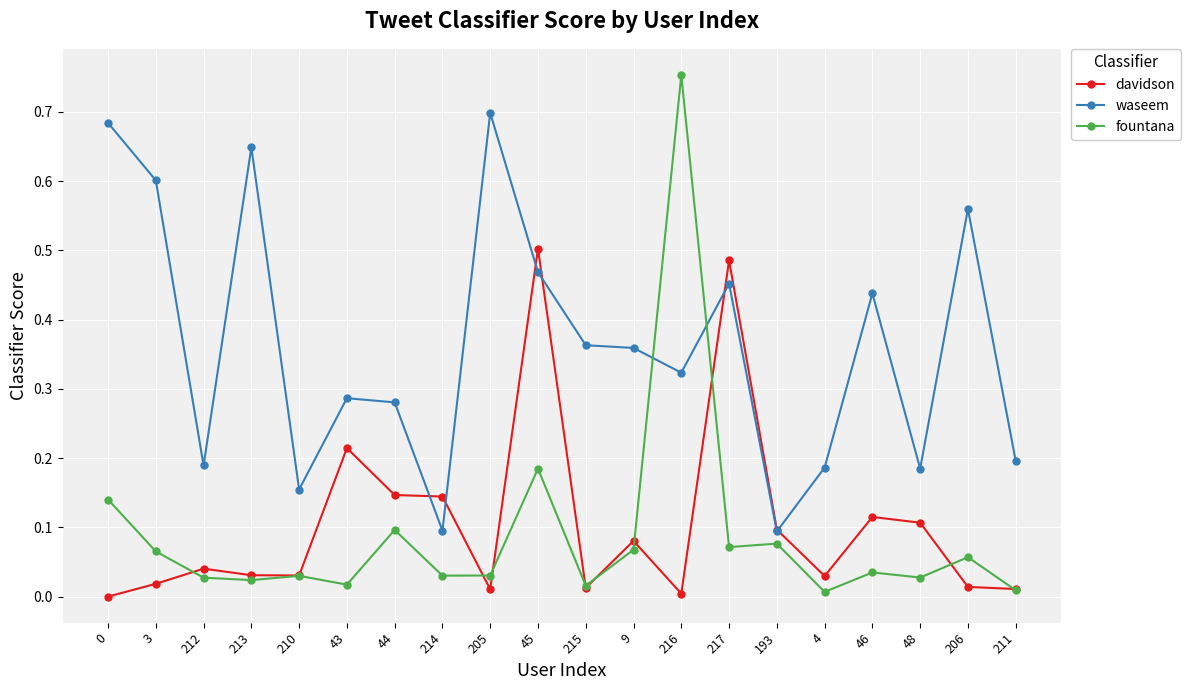

How many categories are shown in the chart?

20